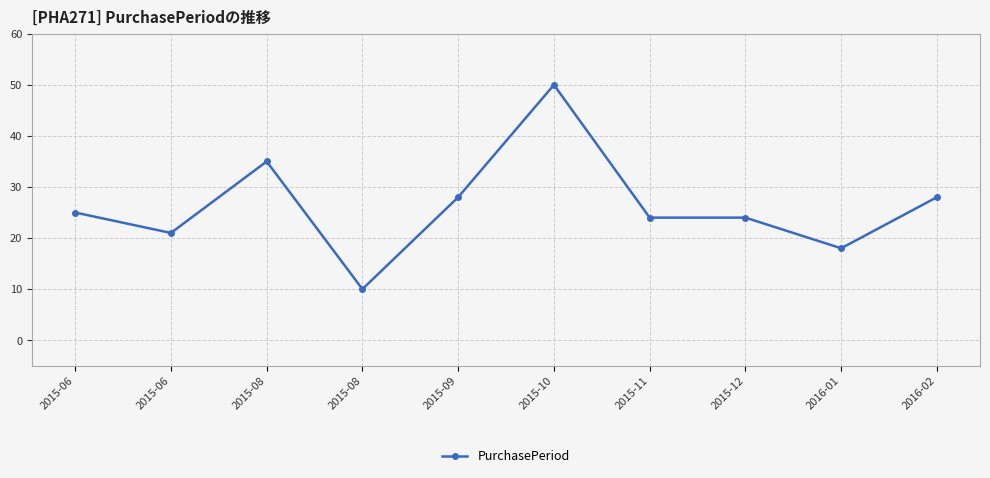

What is the label of the 4th point from the left?

2015-08